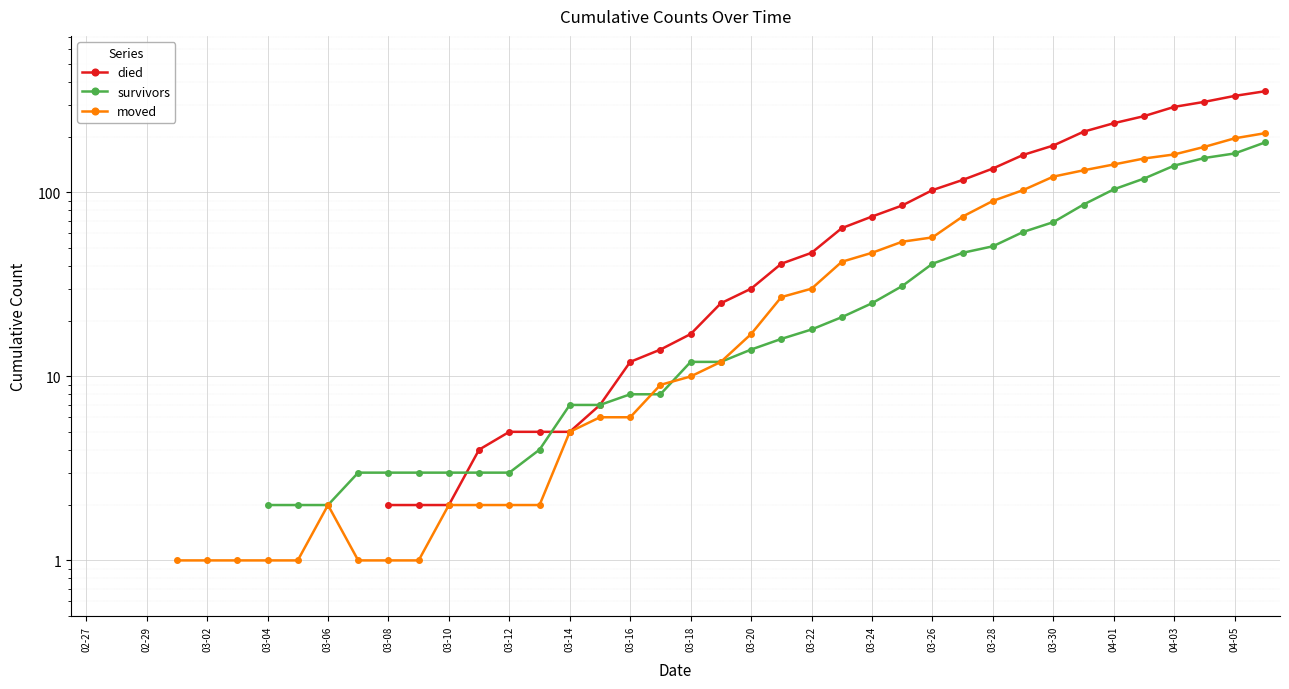

How many positive values does the moved series have?

37